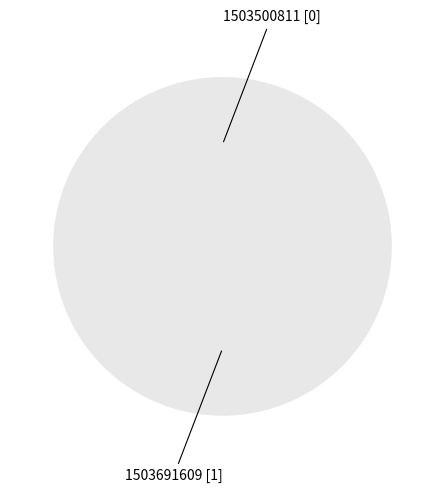

What is the change in value from 1503500811 to 1503691609?

+1